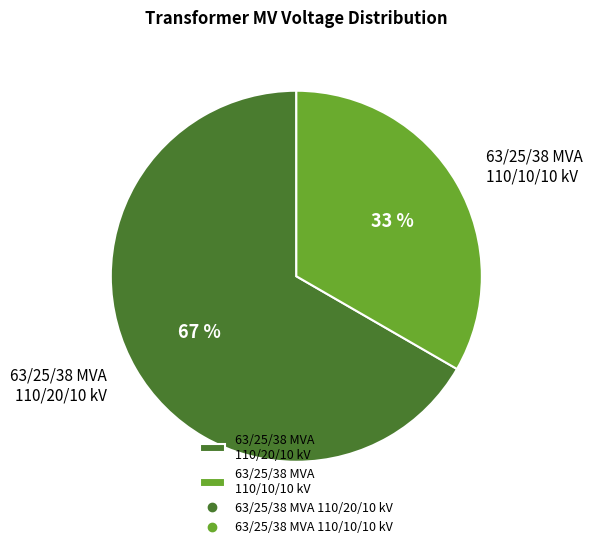

To the nearest percent, what portion does 63/25/38 MVA 110/10/10 kV represent?

33%